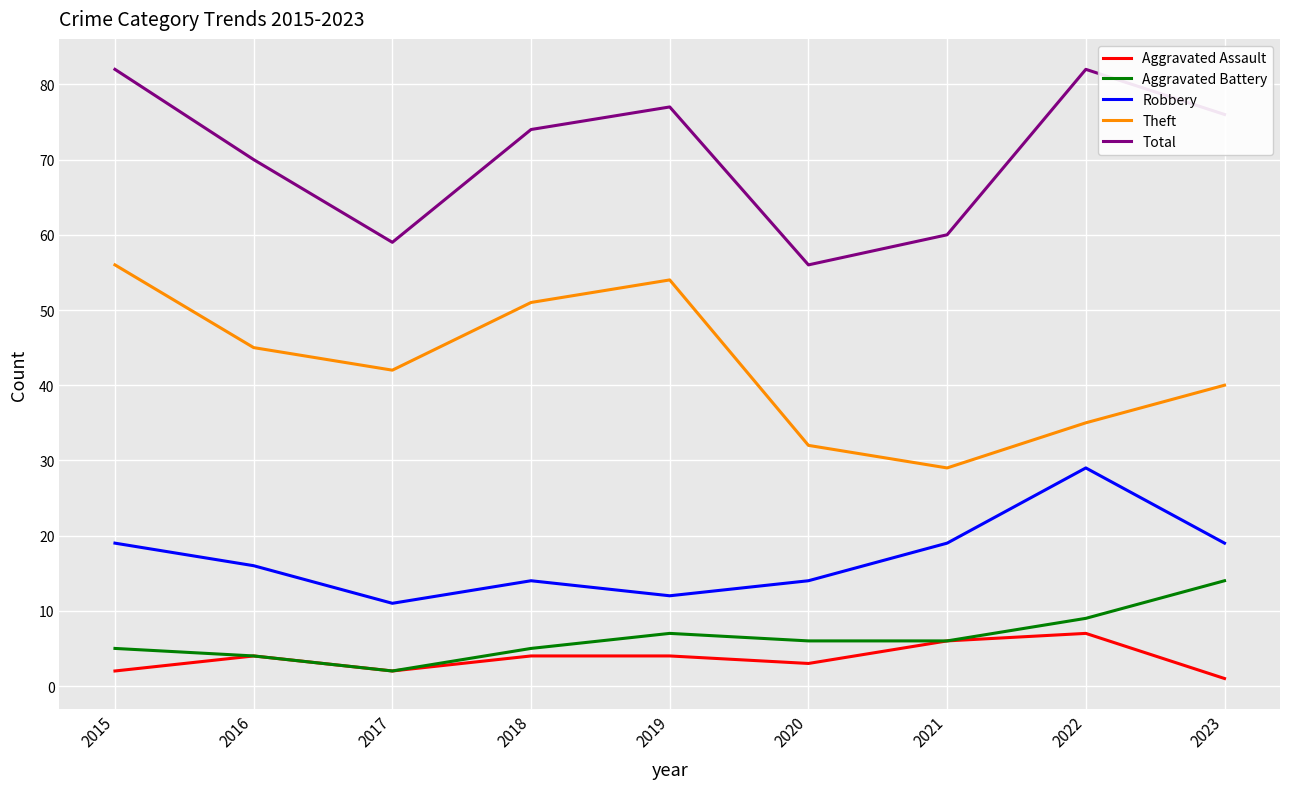

What is the spread (max minus min) of values at 2021?

54